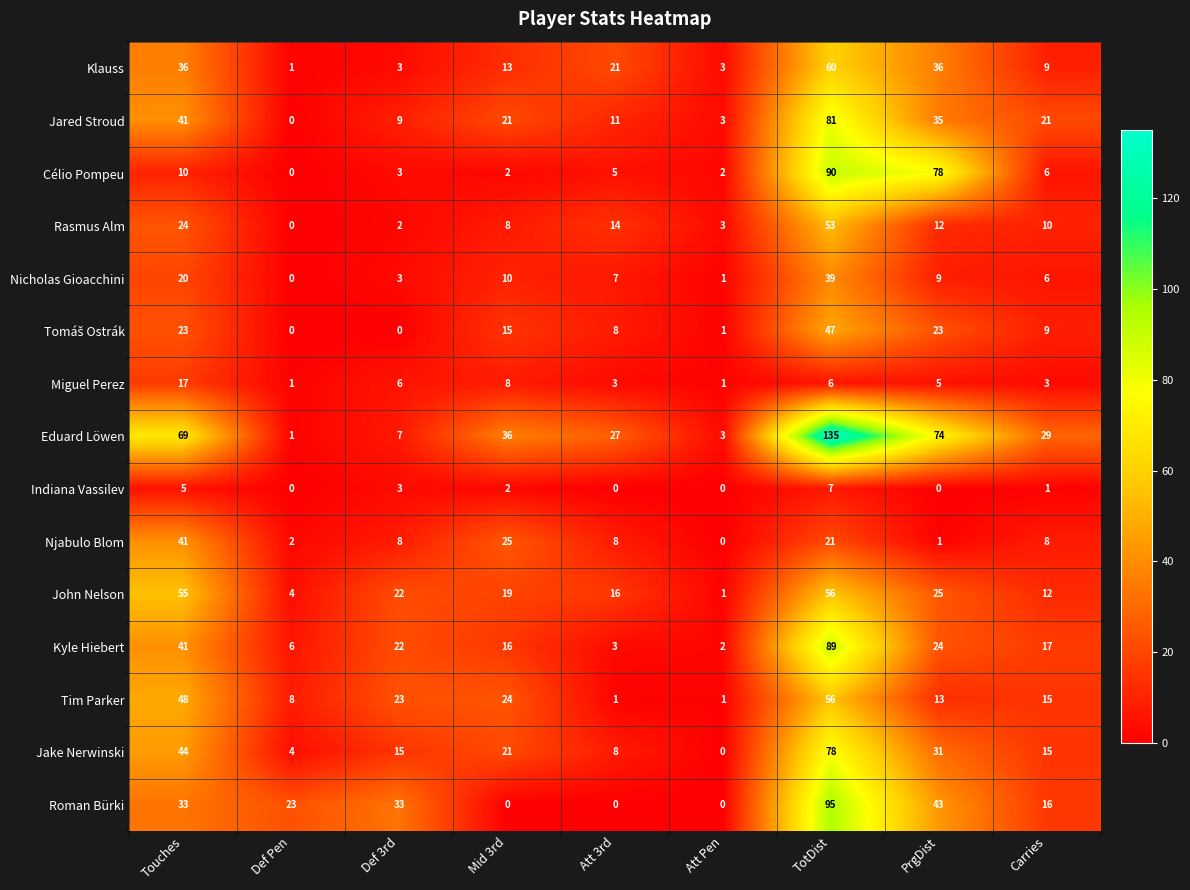

Which series has the largest range (max minus min)?

Eduard Löwen